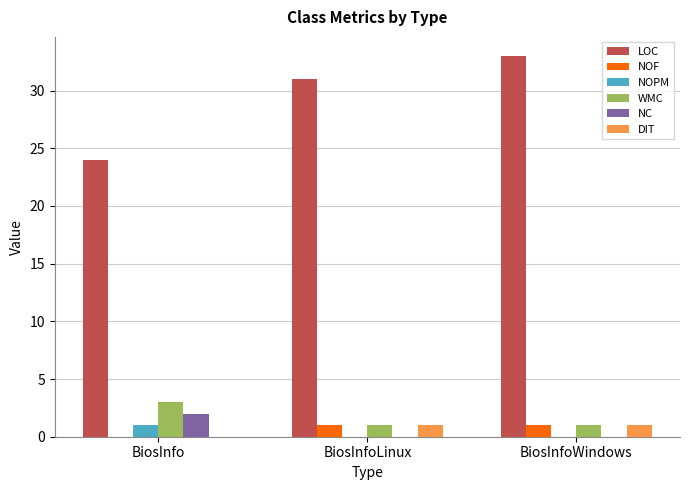

Is the value of NOPM at BiosInfo greater than the value of LOC at BiosInfoWindows?

No